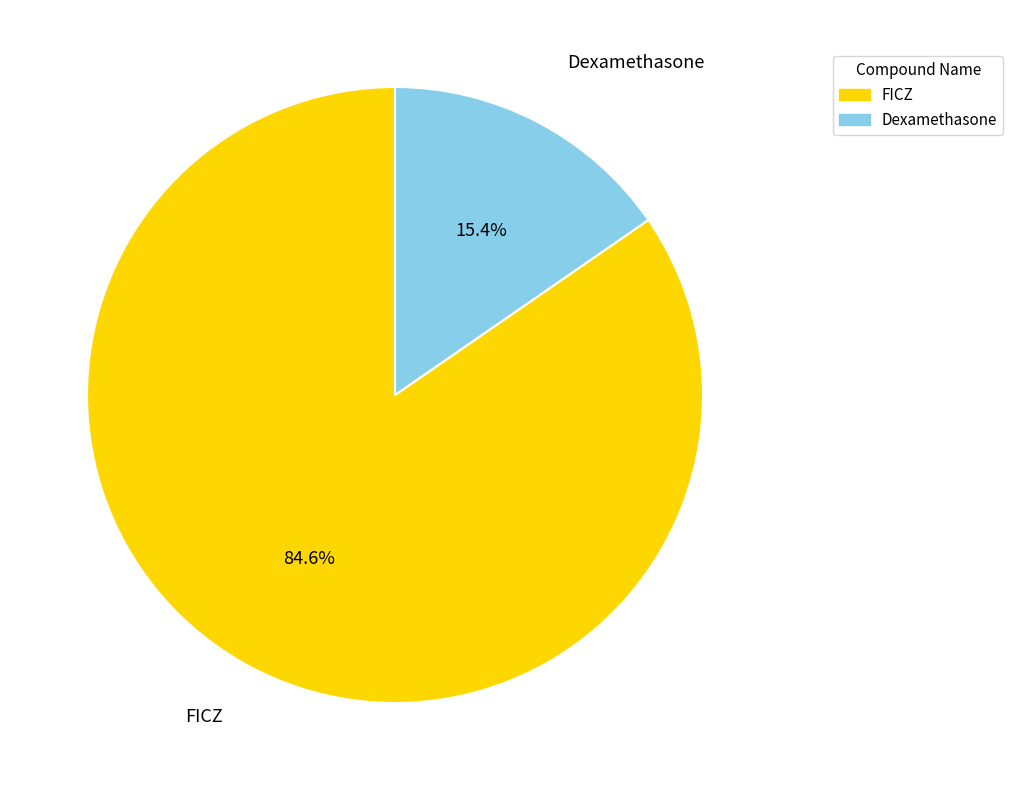

To the nearest percent, what portion does FICZ represent?

85%